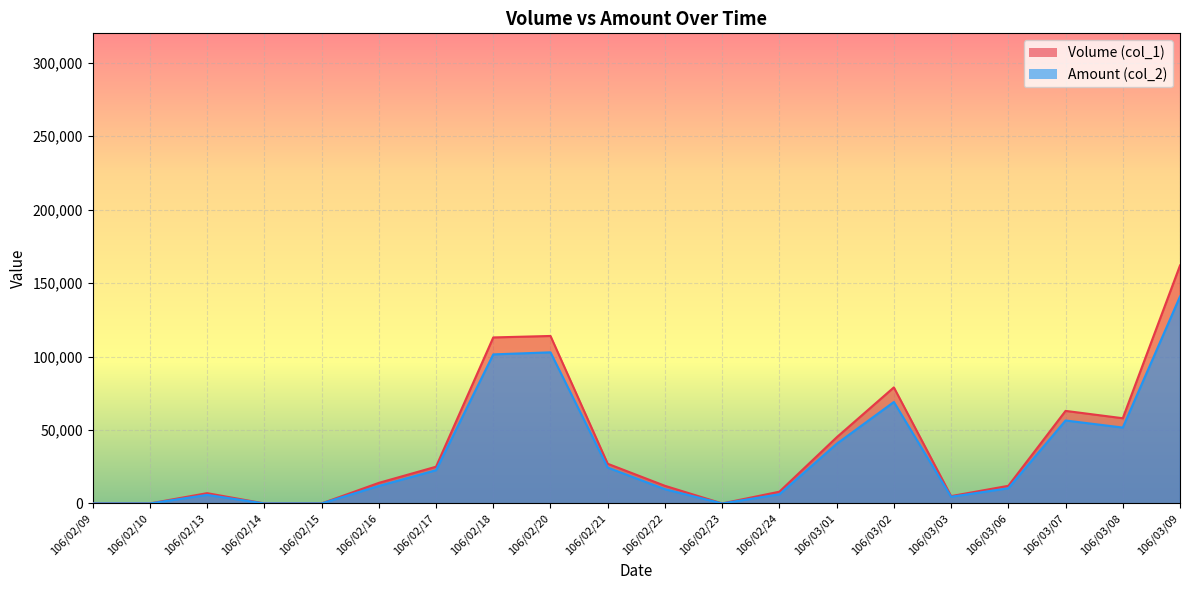

Rank the series by their average value, from lowest to highest.

Amount (col_2), Volume (col_1)